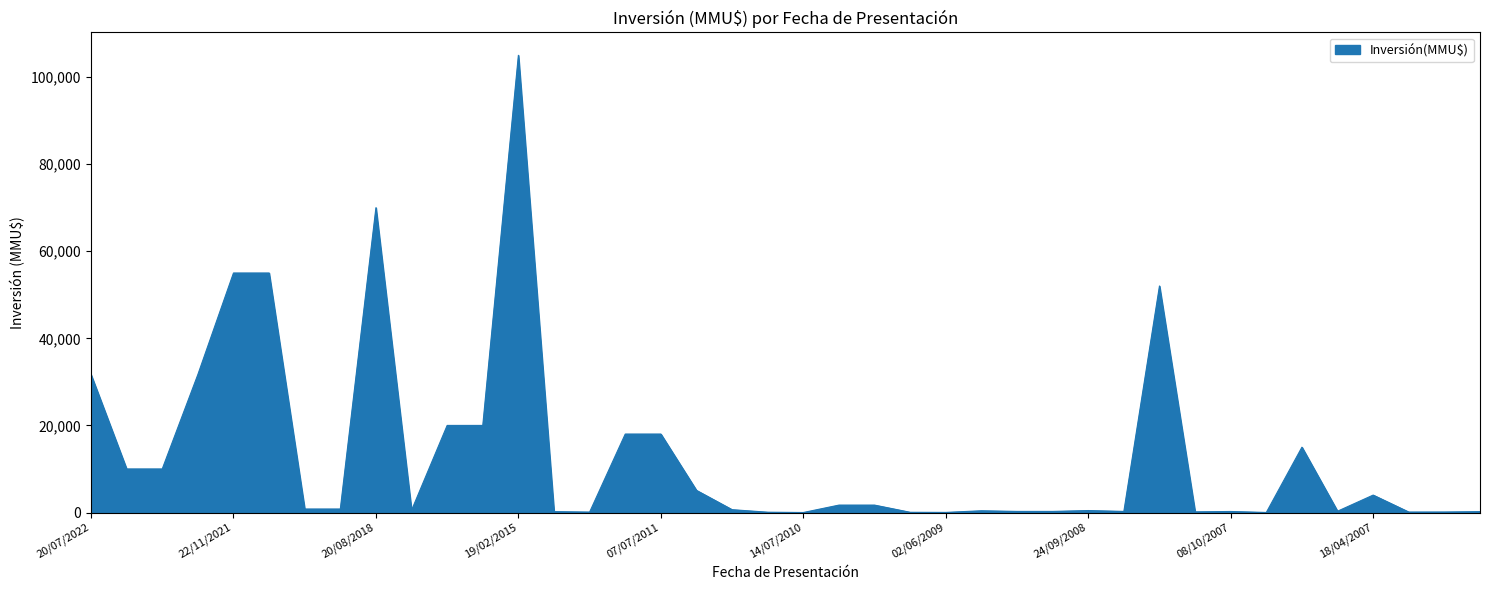

What is the maximum value shown in the chart?

105000